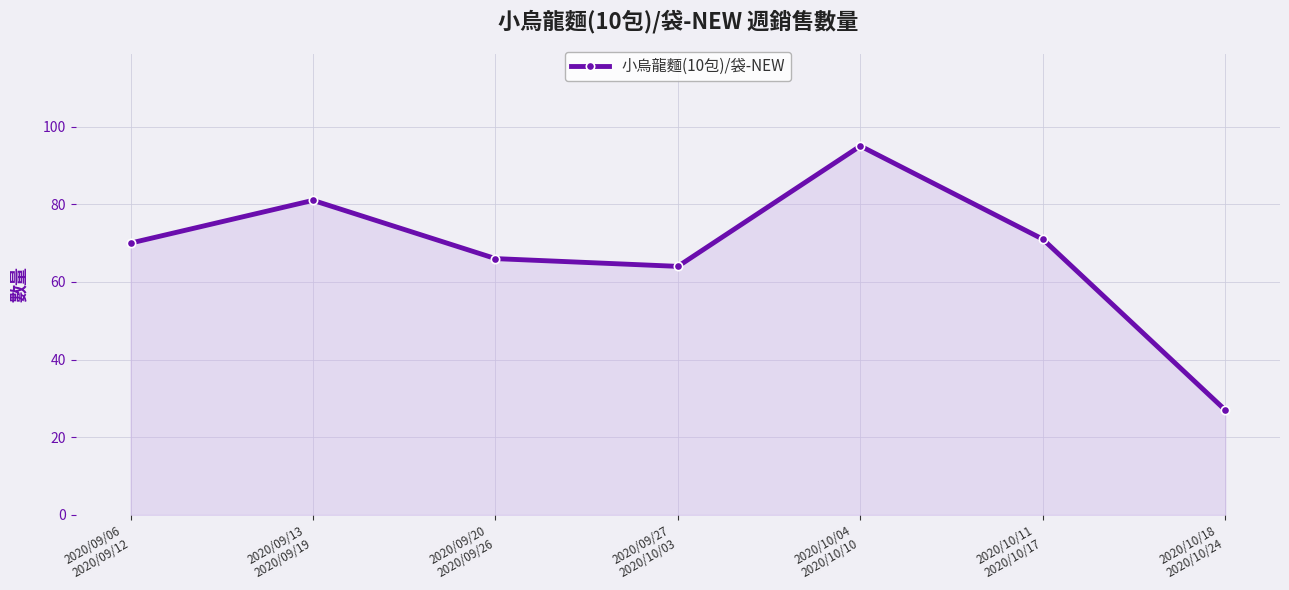

Count the number of categories in the chart.

7